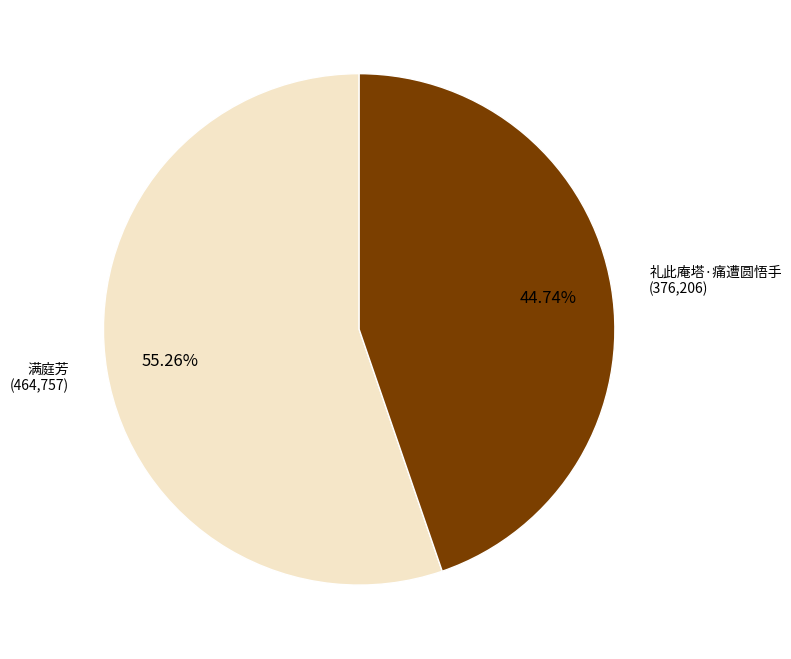

Does any single category account for the majority?

Yes